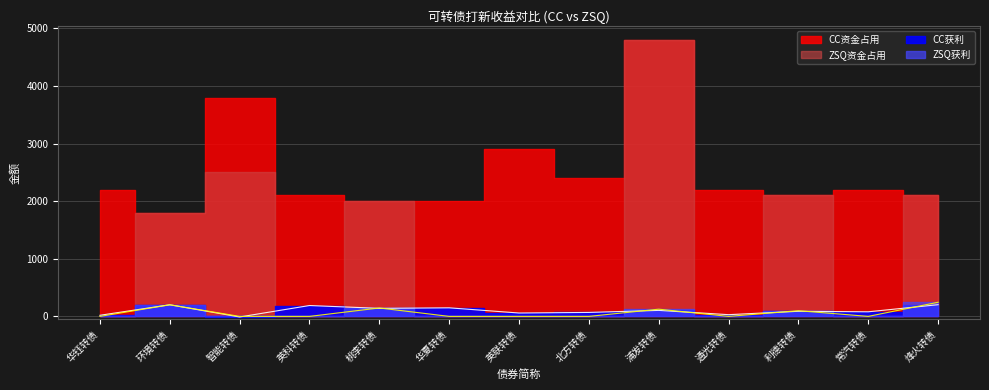

What is the maximum value for ZSQ获利?

245.6